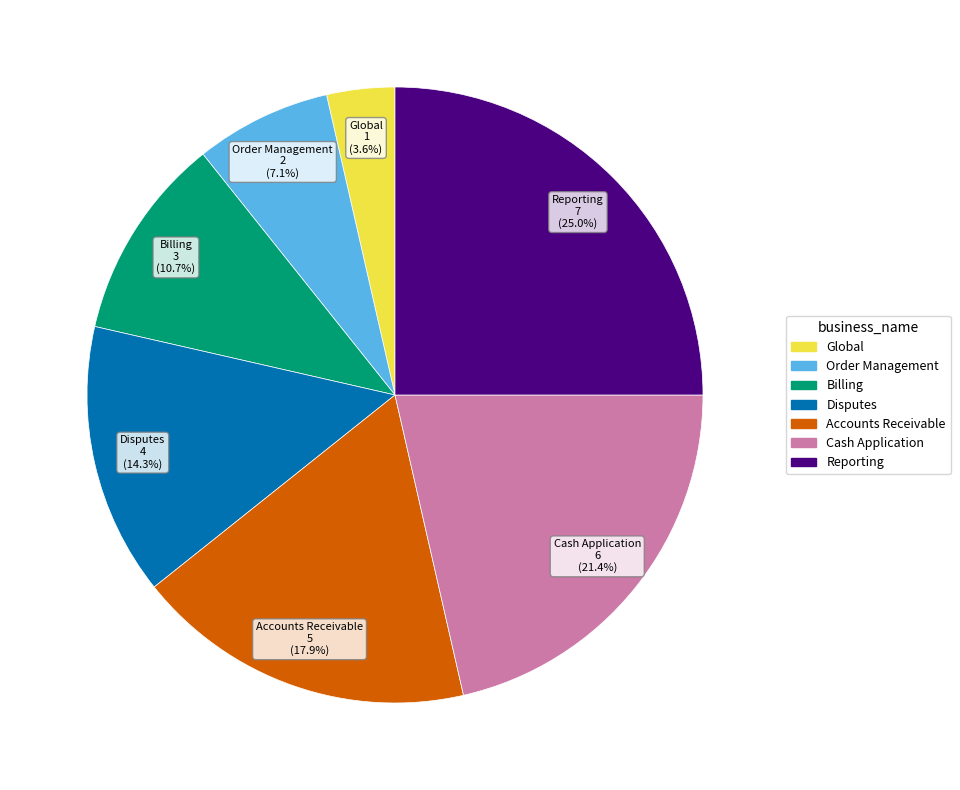

Combined, what portion of the pie is Global and Order Management?

10.7%